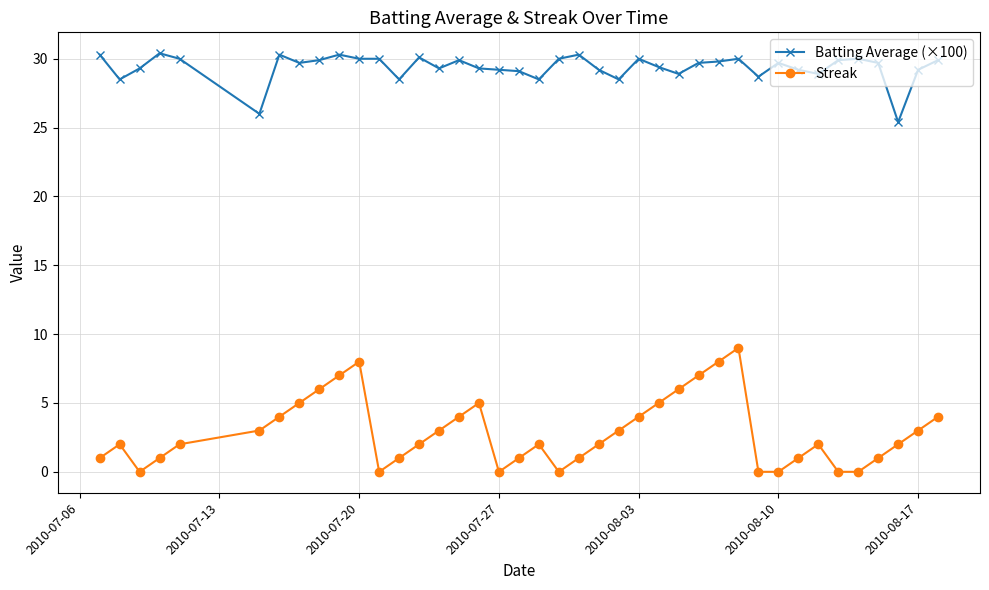

What is the difference between the second highest and minimum values in the Batting Average (×100) series?

4.9